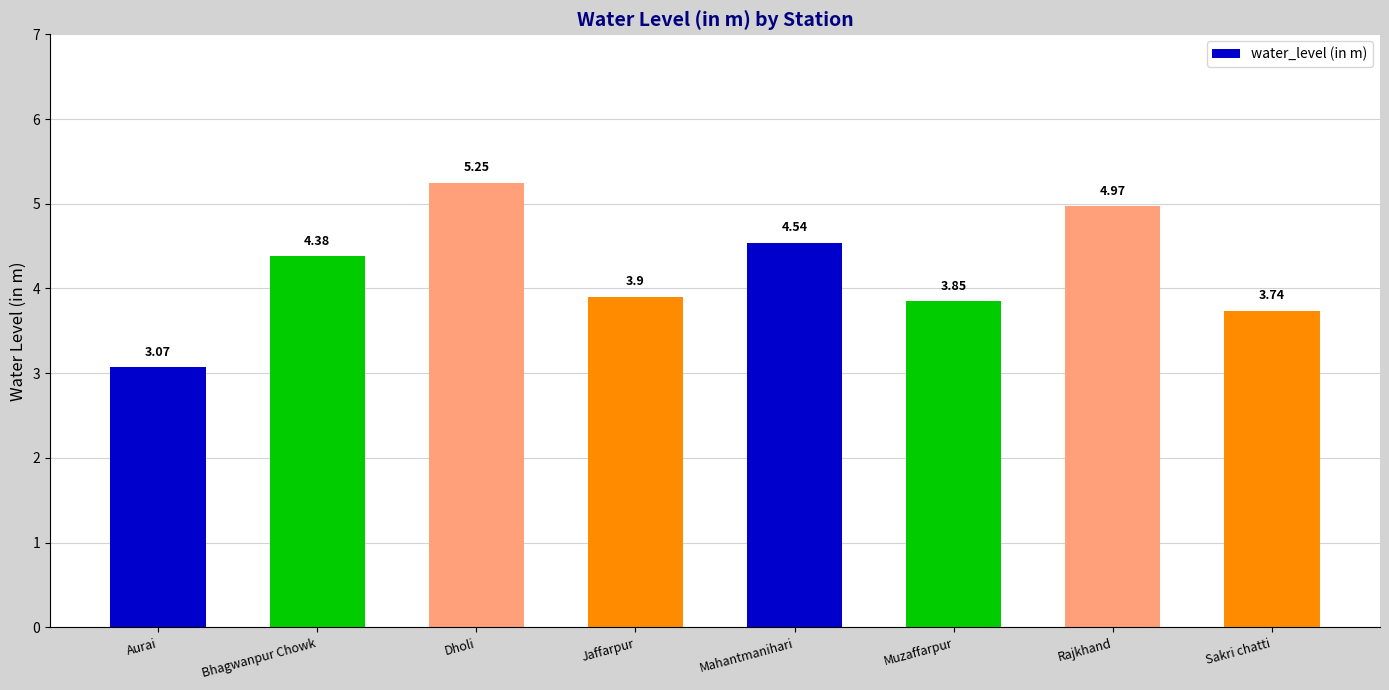

Where does the data first go above 4?

Bhagwanpur Chowk